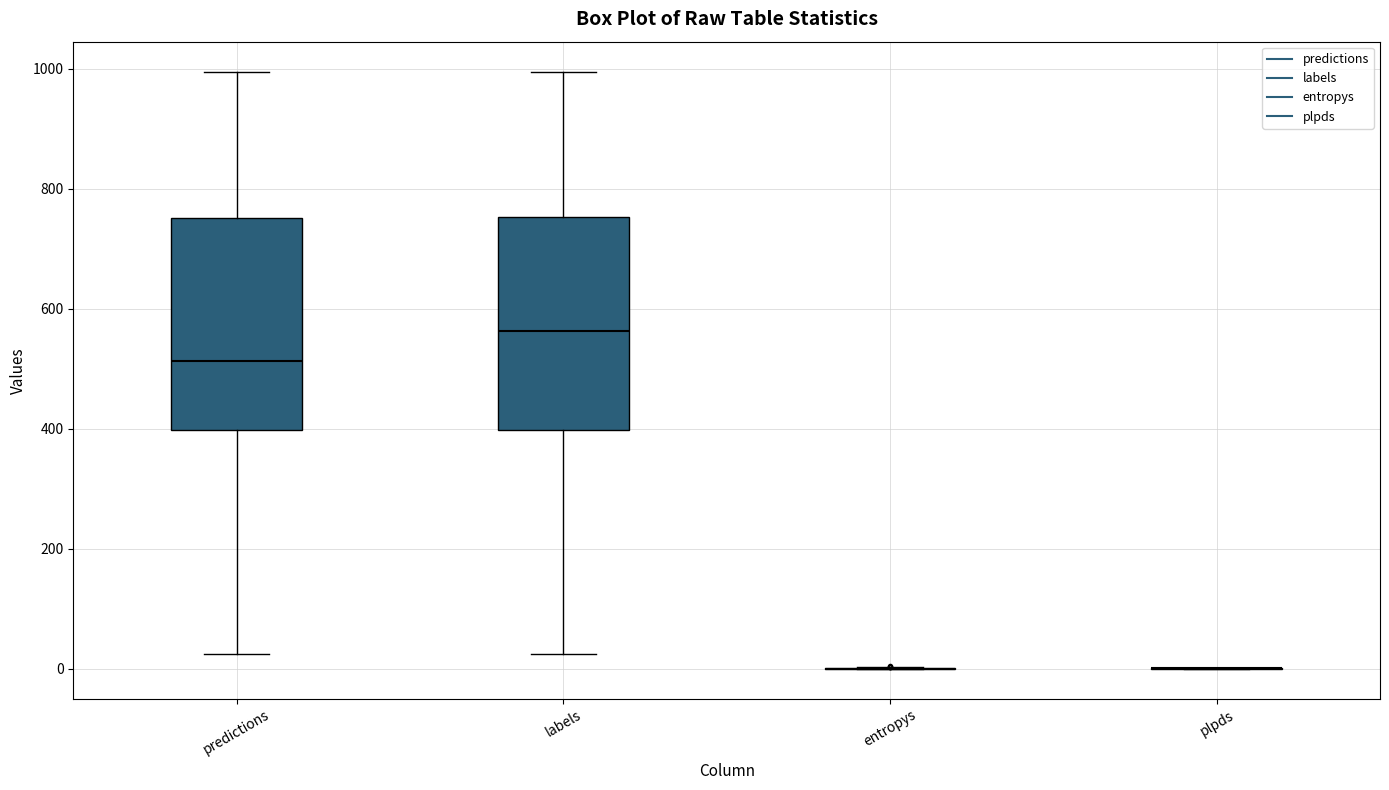

Reading left to right, transcribe this box plot: for each box, give where its median line is, the range the box spans, and where its two whiskers end, as read against the y-axis. The values are not printed on the chart, so give them approximately, as read against the axis.

predictions: median 520, box 400 to 760, whiskers 20 to 1000
labels: median 560, box 400 to 760, whiskers 20 to 1000
entropys: box collapsed to a line at 0, whiskers 0 to 0
plpds: box collapsed to a line at 0, whiskers 0 to 0